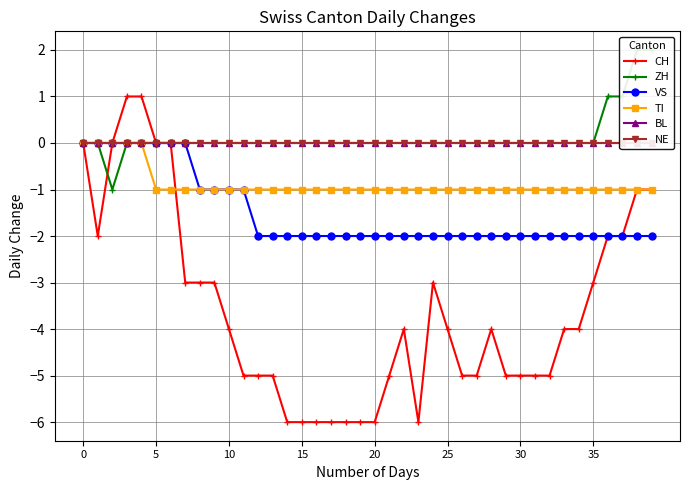

How many values in the VS series exceed -2?

12